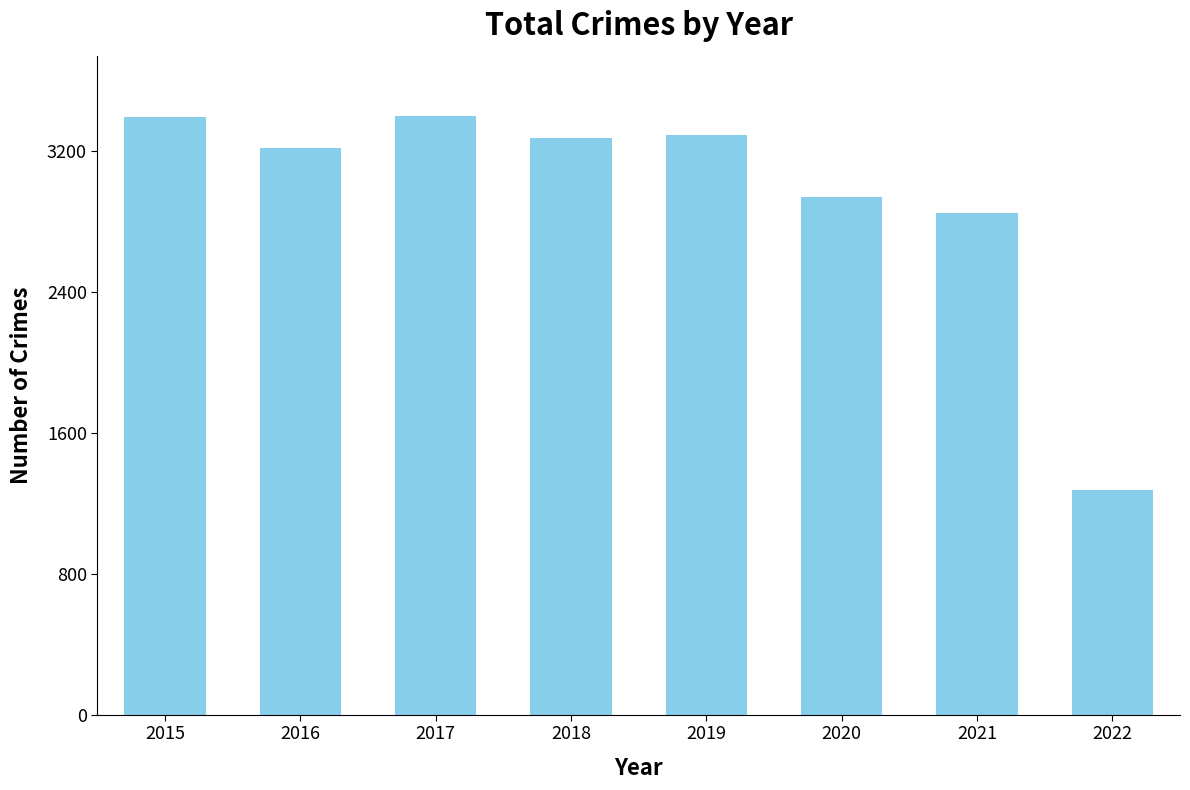

What is the ratio of the value at 2019 to the value at 2022?

2.6